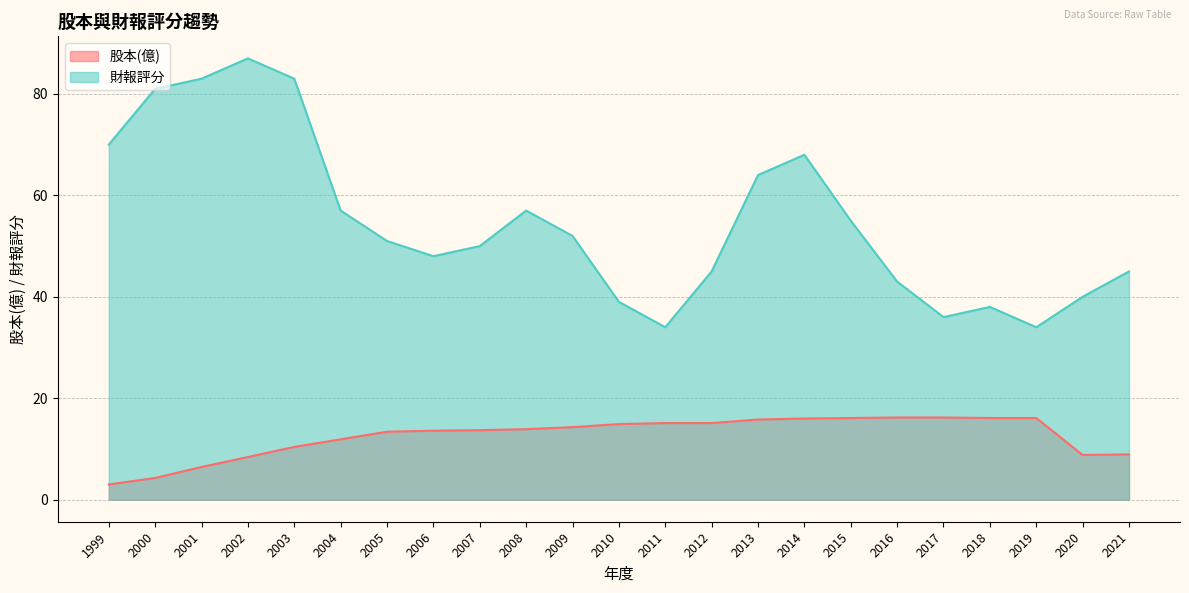

At which category is the sum across all series the highest?

2002